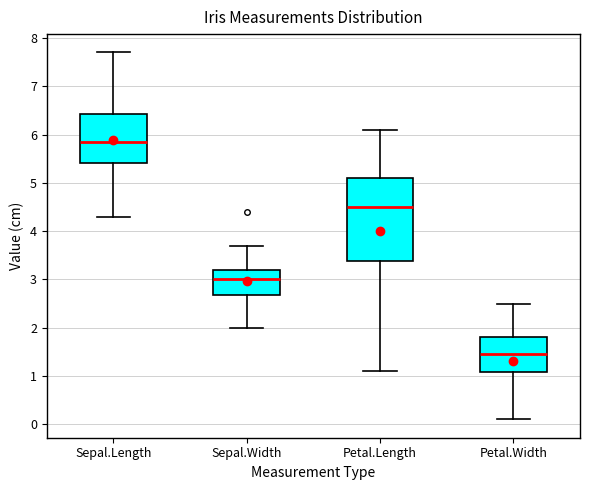

Reading left to right, read every box against the y-axis: the position of its median line, the range the box covers, and the ends of its whiskers. The values are not printed on the chart, so give them approximately, as read against the axis.

Sepal.Length: median 5.9, box 5.4 to 6.4, whiskers 4.3 to 7.7
Sepal.Width: median 3.0, box 2.7 to 3.2, whiskers 2.0 to 3.7
Petal.Length: median 4.5, box 3.4 to 5.1, whiskers 1.1 to 6.1
Petal.Width: median 1.5, box 1.1 to 1.8, whiskers 0.1 to 2.5